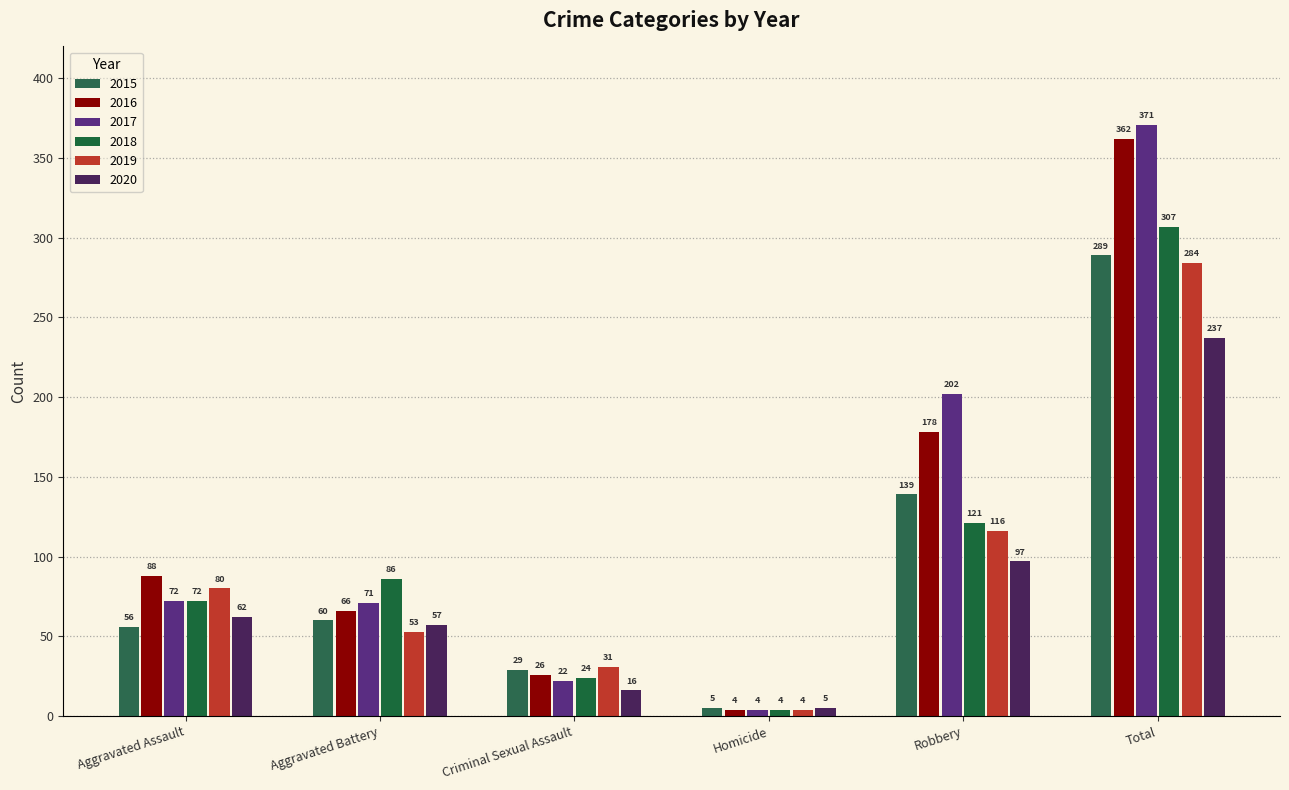

How many bars are there in each group?

6